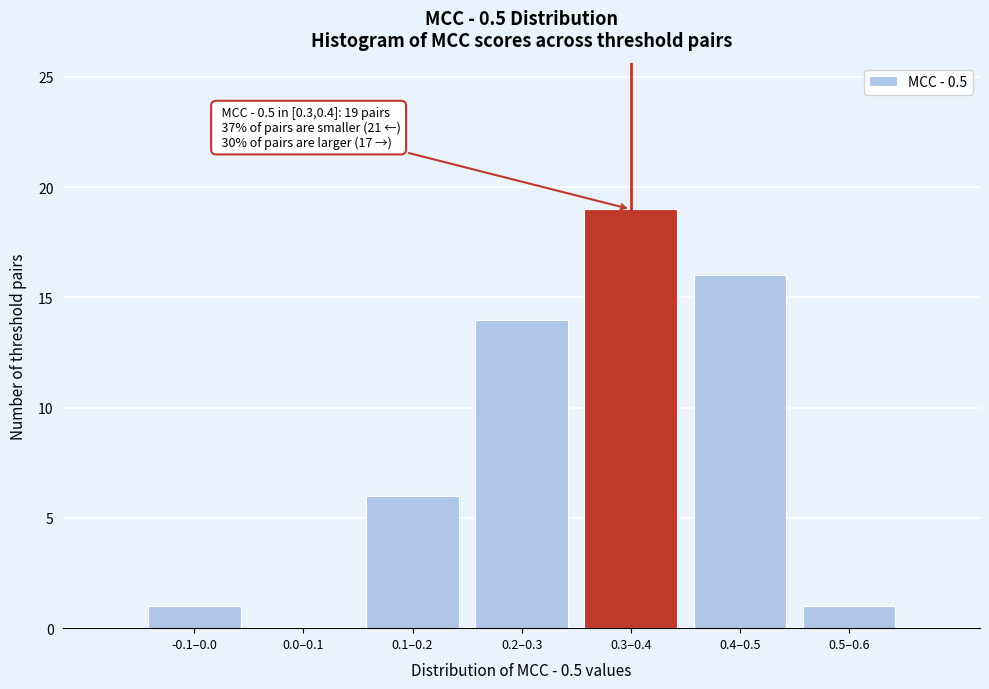

Reading left to right, transcribe all the data shown in this chart.

-0.1–0.0=1	0.0–0.1=0	0.1–0.2=6	0.2–0.3=14	0.3–0.4=19	0.4–0.5=16	0.5–0.6=1